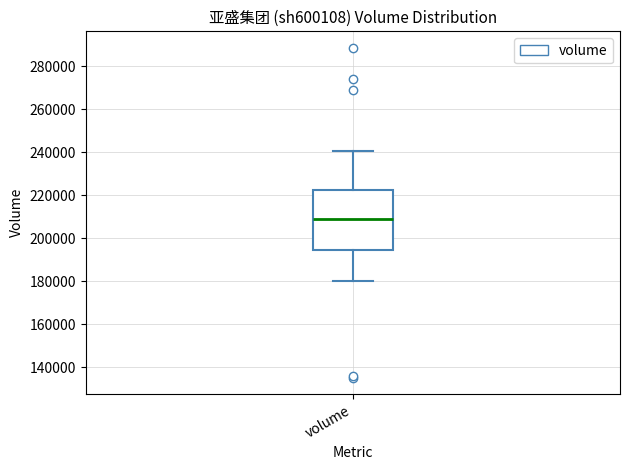

Read this box plot against the y-axis: the position of the median line, the range covered by the box, and the ends of both whiskers. The values are not printed on the chart, so give them approximately, as read against the axis.

median 208000, box 194000 to 222000, whiskers 180000 to 240000